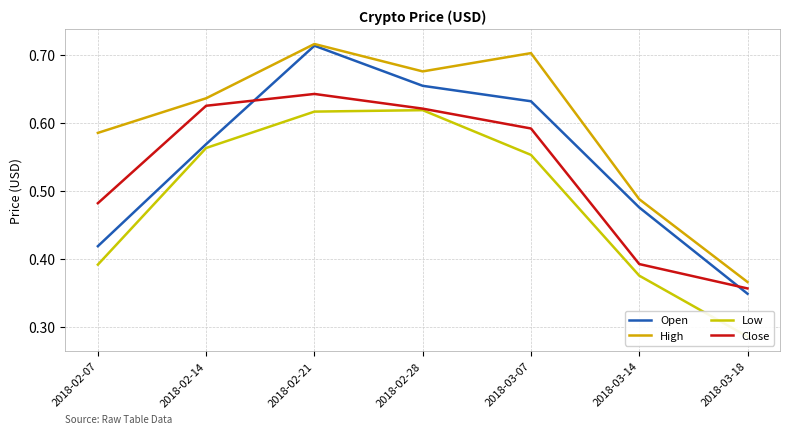

Count the Open values in the range 0 to 1.

7